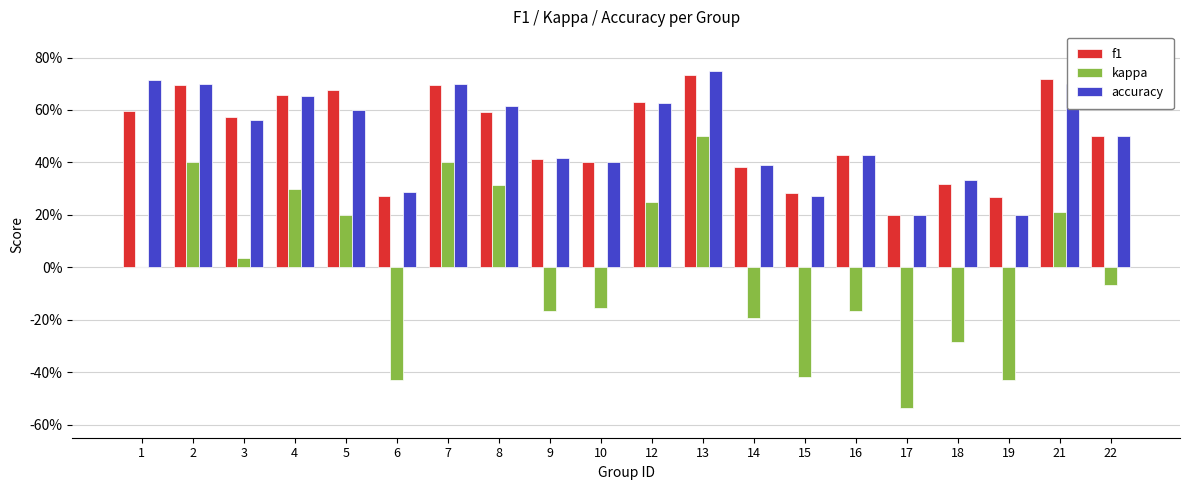

What are all the series names shown in the legend?

f1, kappa, accuracy